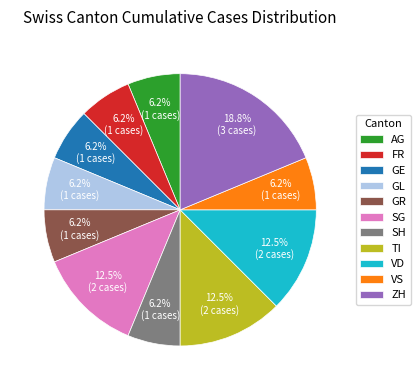

To the nearest percent, what is the average slice percentage?

9%